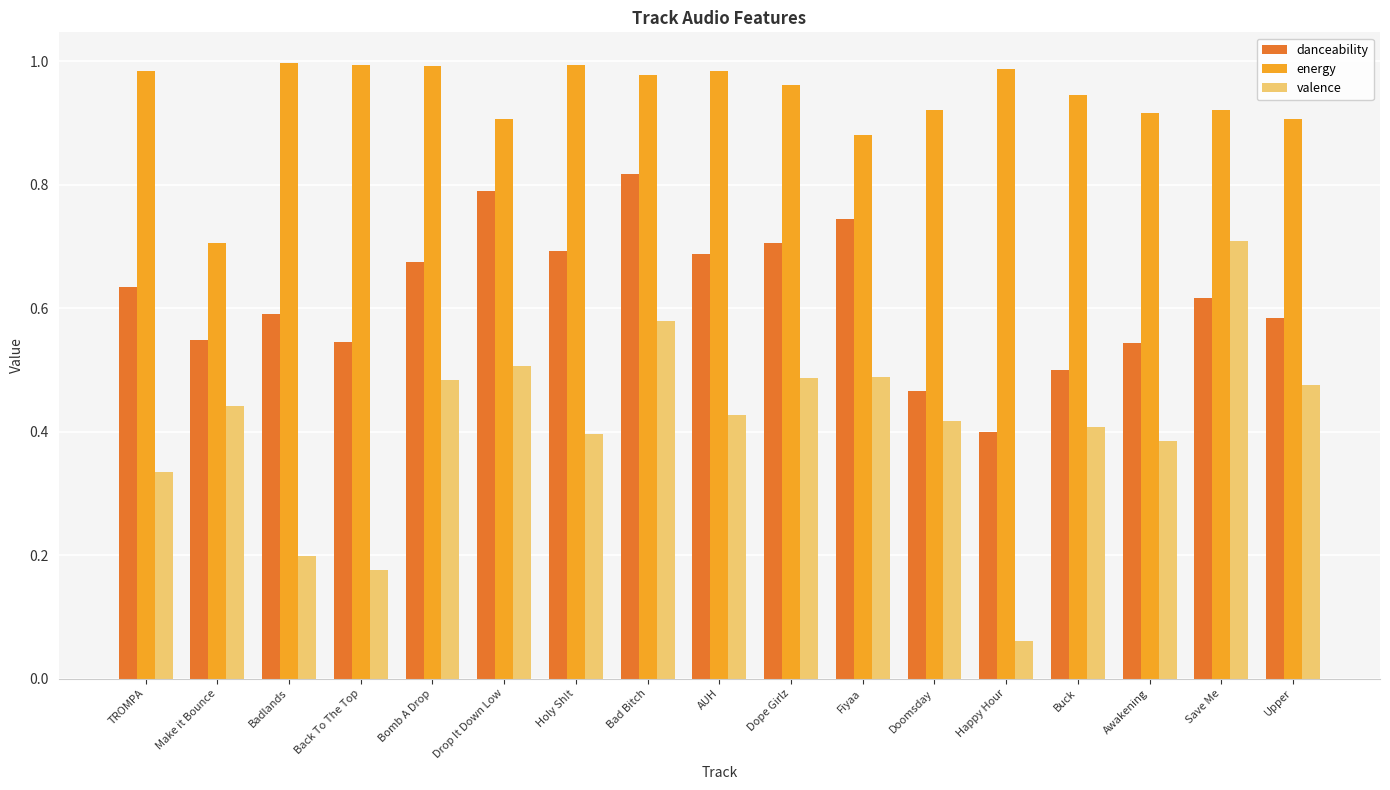

At which label is valence closest to 0?

Happy Hour